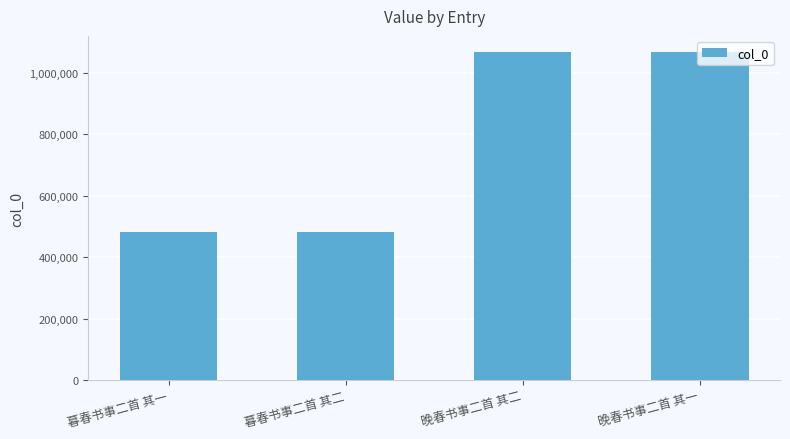

True or false: the data shows 481383 at 暮春书事二首 其一.

True